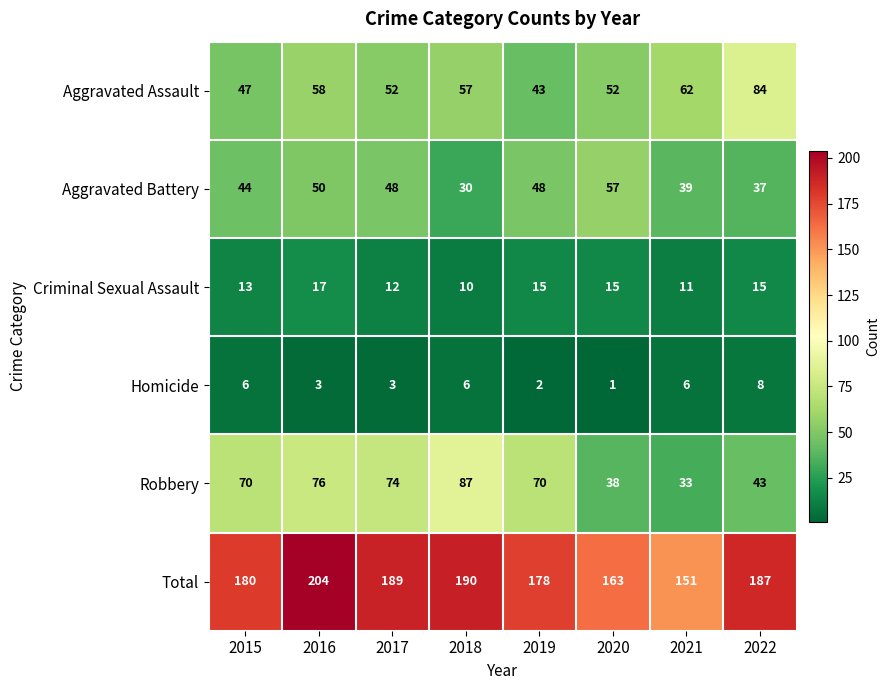

At which category is the sum across all series the highest?

2016